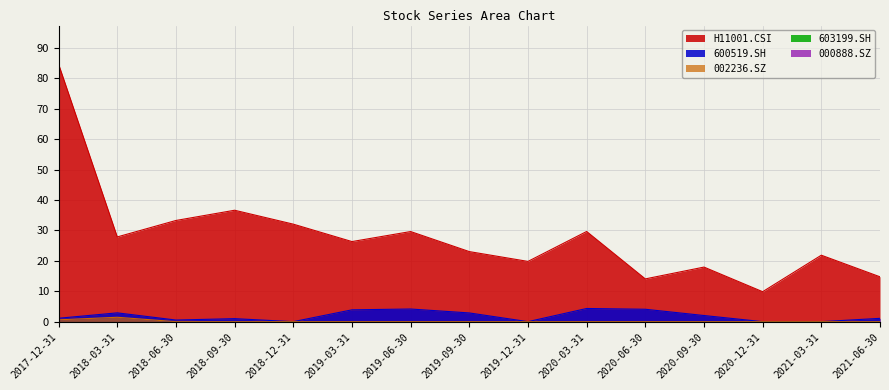

What is the approximate value of H11001.CSI at 2020-03-31?

29.7